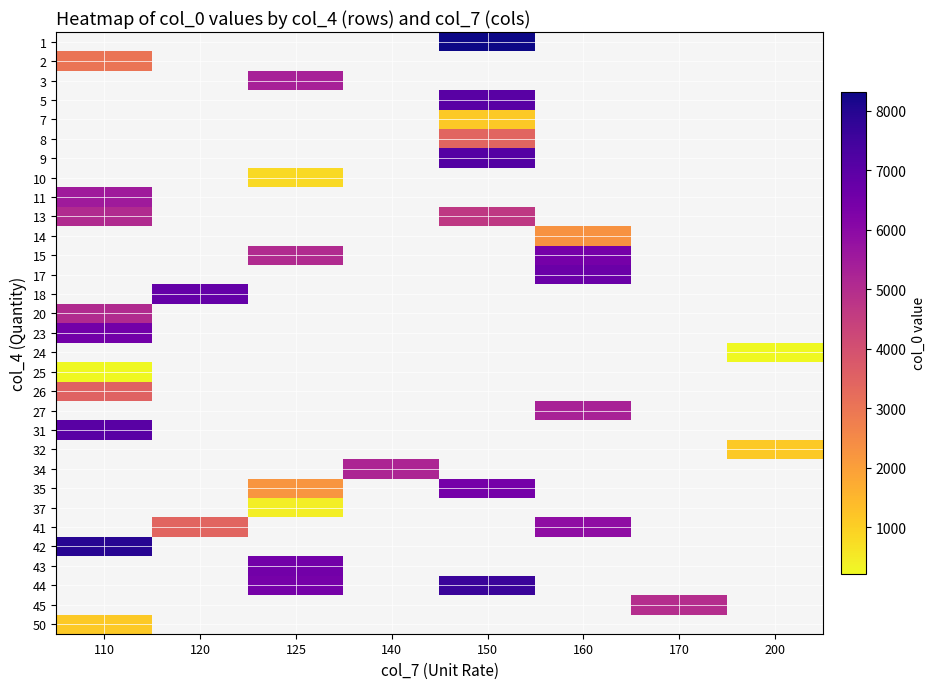

How many data points does each series have?

8